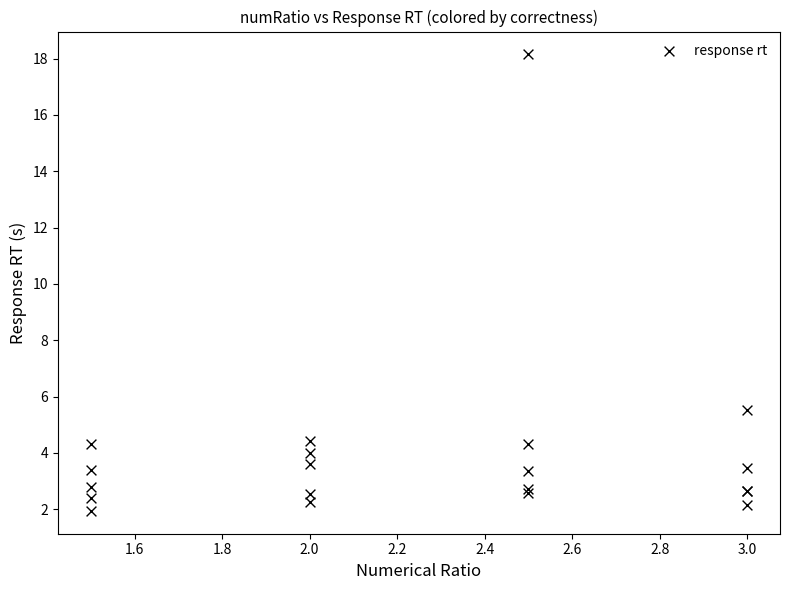

What Y value in the scatter plot is closest to 10?

5.5